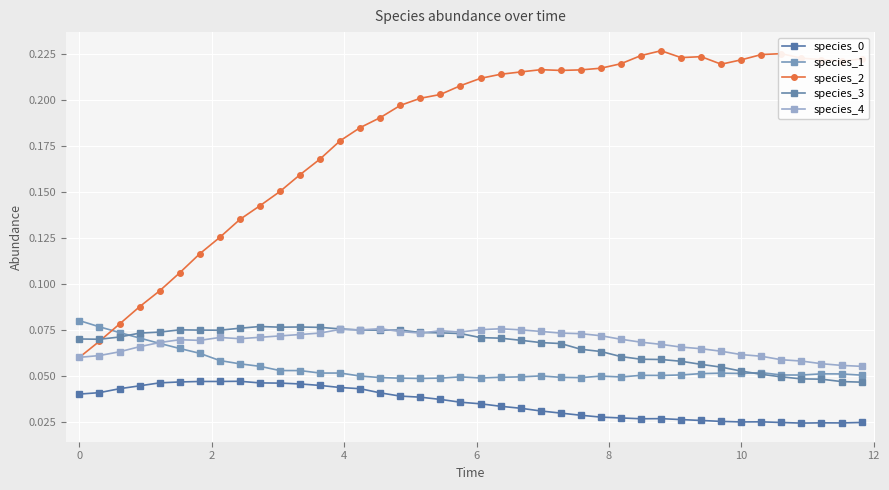

How many lines are shown in the chart?

5